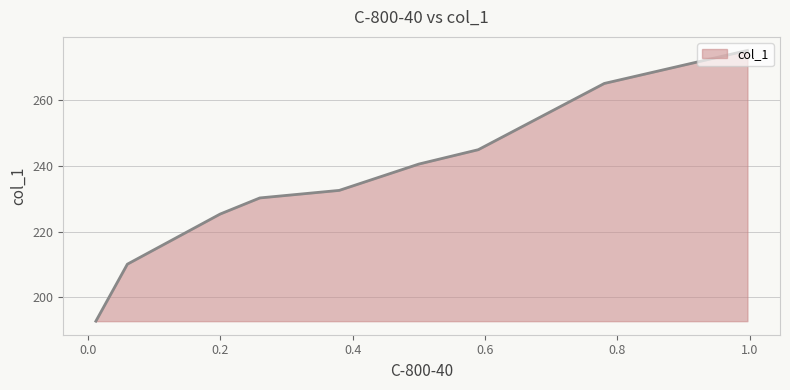

What is the difference between the maximum and minimum values?

82.3